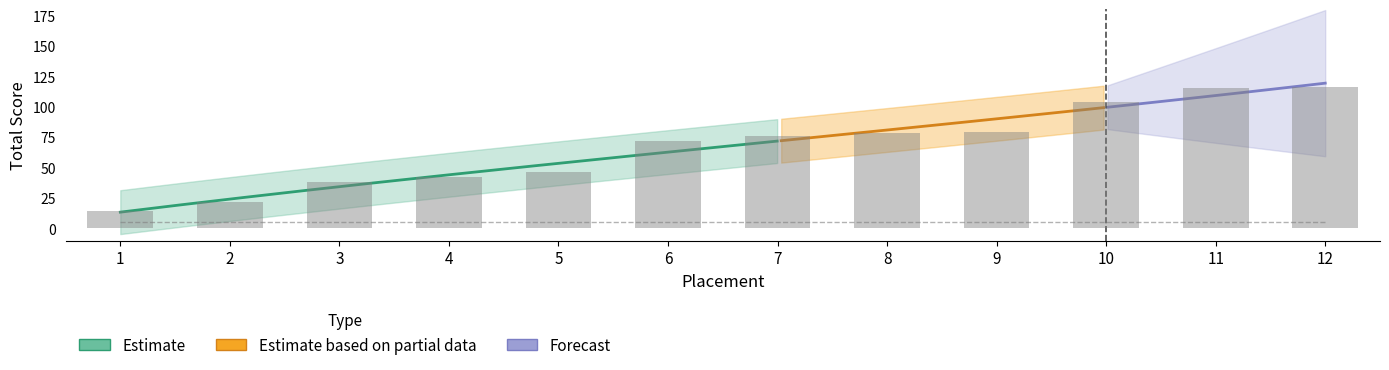

Does the chart contain any negative values?

No